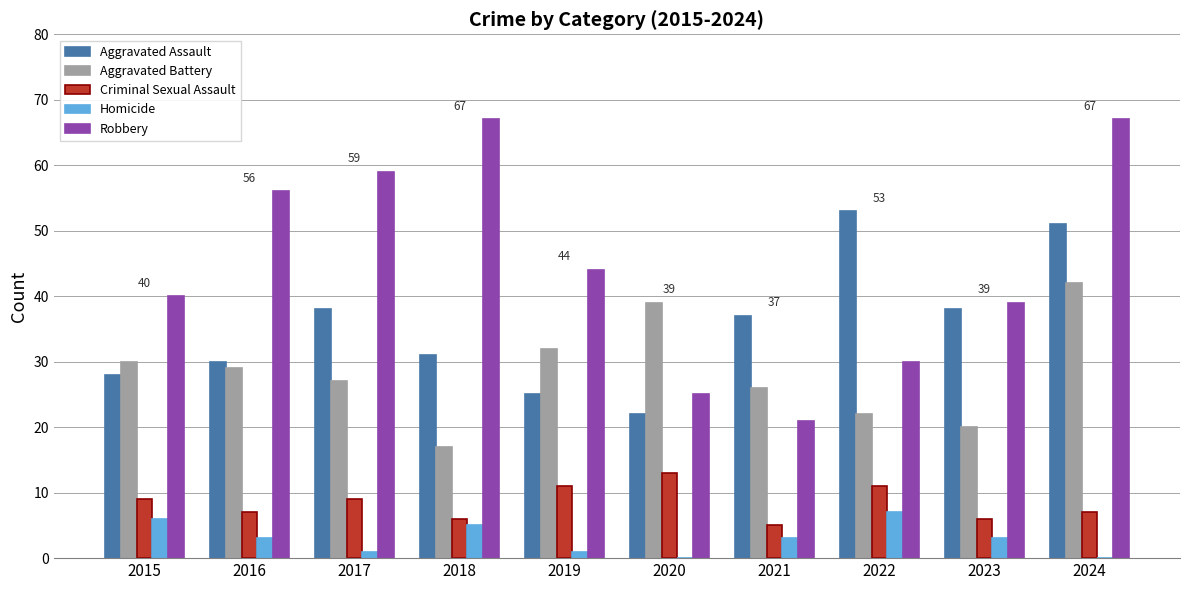

Is it true that Homicide equals 3 at 2021?

True